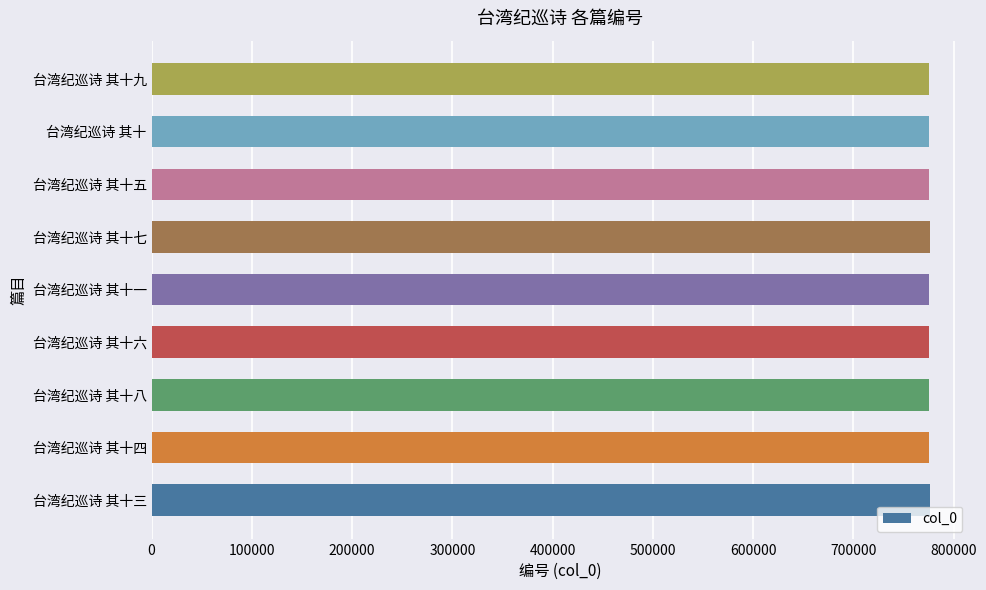

What is the greatest value displayed?

776903